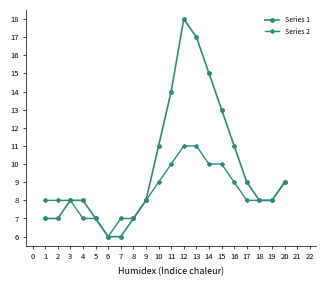

Is it true that Series 1 equals 6 at 17?

False